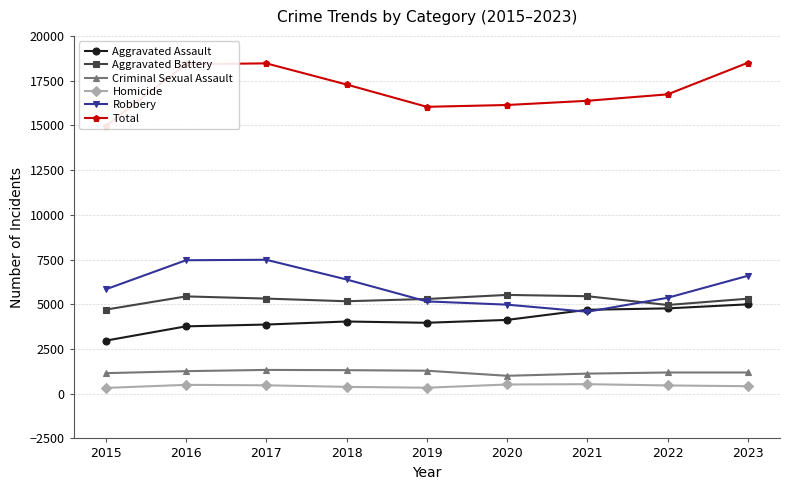

Which category has the highest value in the Total series?

2023